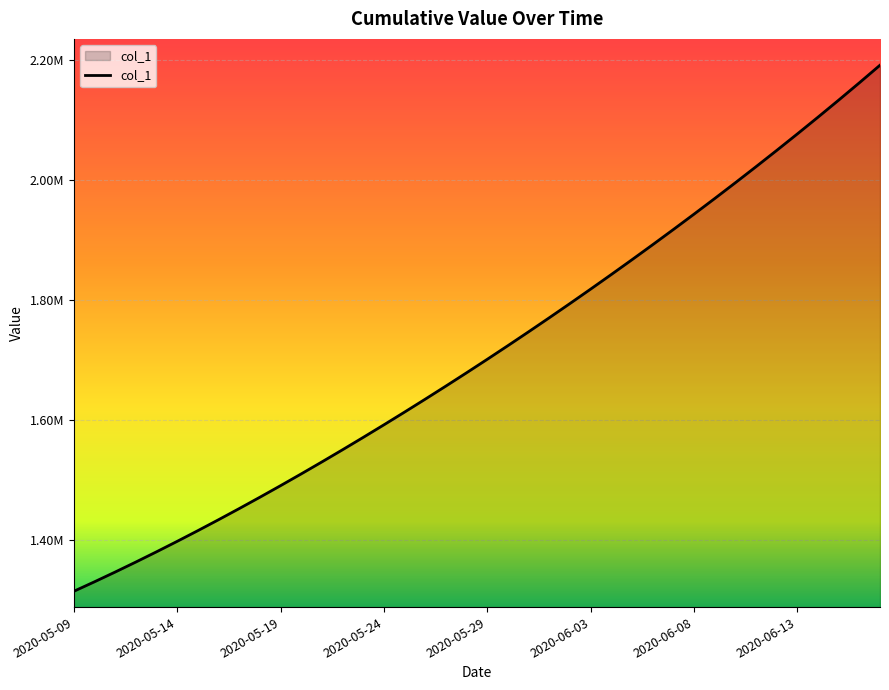

List the labels in order of value, largest first.

2020-06-17, 2020-06-16, 2020-06-15, 2020-06-14, 2020-06-13, 2020-06-12, 2020-06-11, 2020-06-10, 2020-06-09, 2020-06-08, 2020-06-07, 2020-06-06, 2020-06-05, 2020-06-04, 2020-06-03, 2020-06-02, 2020-06-01, 2020-05-31, 2020-05-30, 2020-05-29, 2020-05-28, 2020-05-27, 2020-05-26, 2020-05-25, 2020-05-24, 2020-05-23, 2020-05-22, 2020-05-21, 2020-05-20, 2020-05-19, 2020-05-18, 2020-05-17, 2020-05-16, 2020-05-15, 2020-05-14, 2020-05-13, 2020-05-12, 2020-05-11, 2020-05-10, 2020-05-09